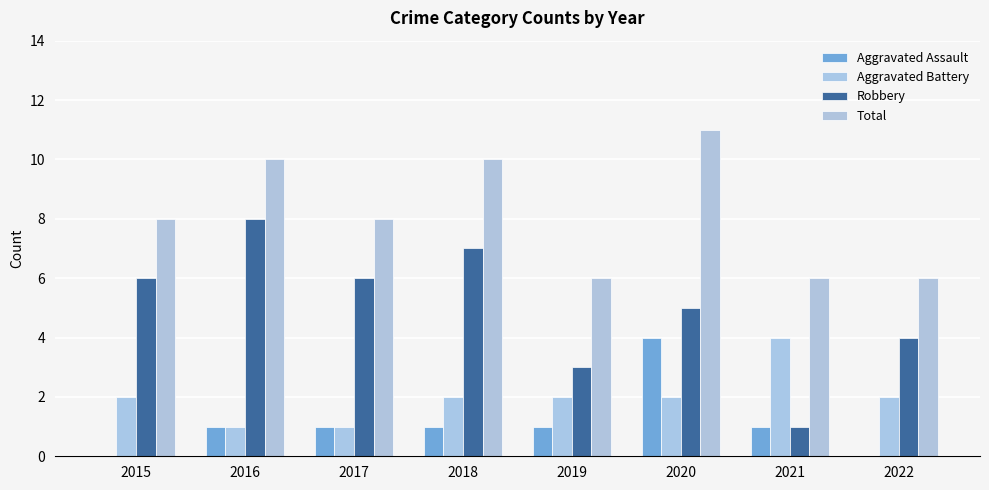

Where does the Total series first go above 8?

2016